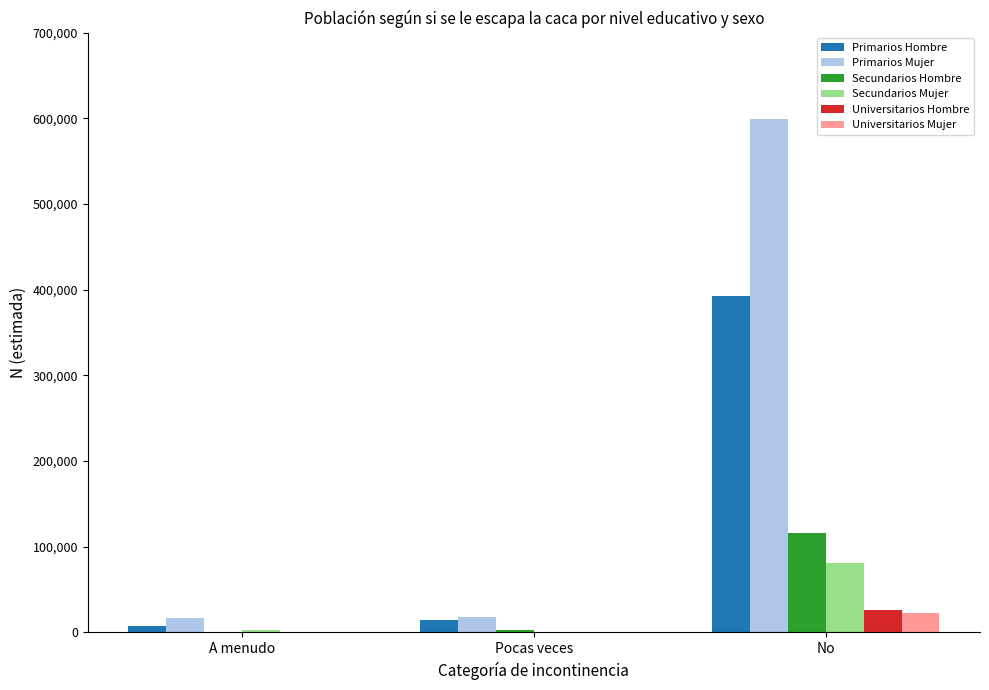

Which series has the widest spread of values?

Primarios Mujer